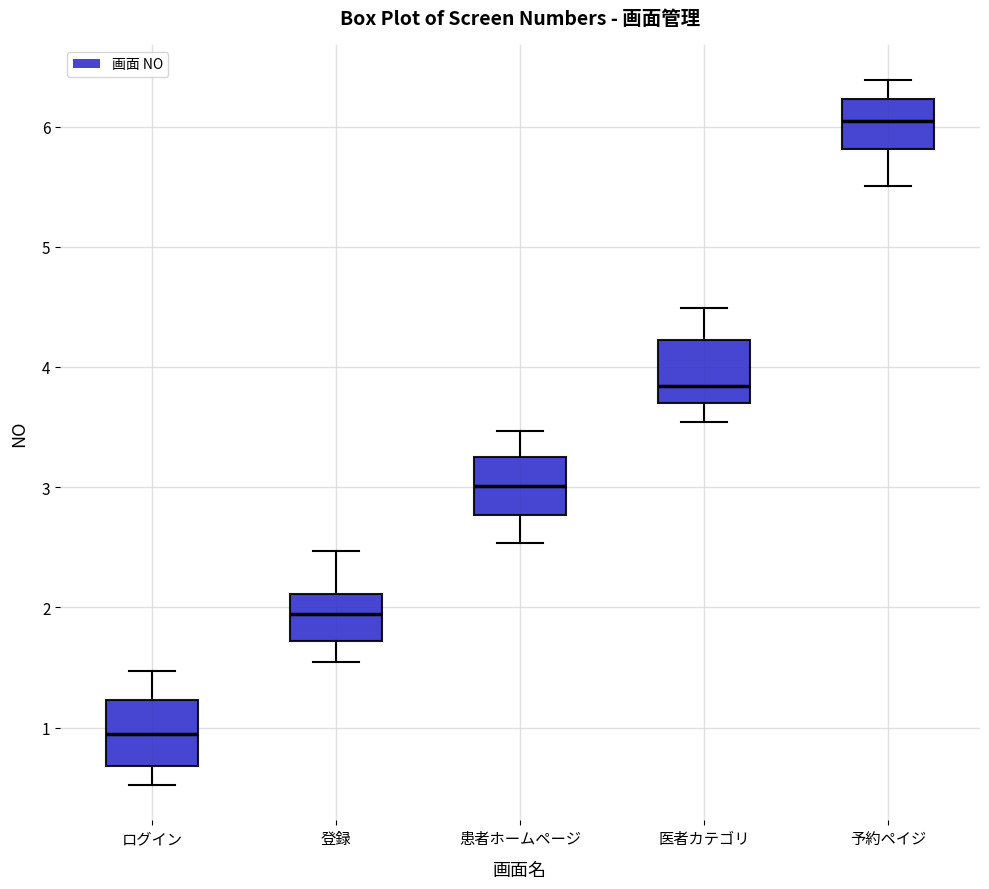

Which box's median line is the highest?

予約ペイジ